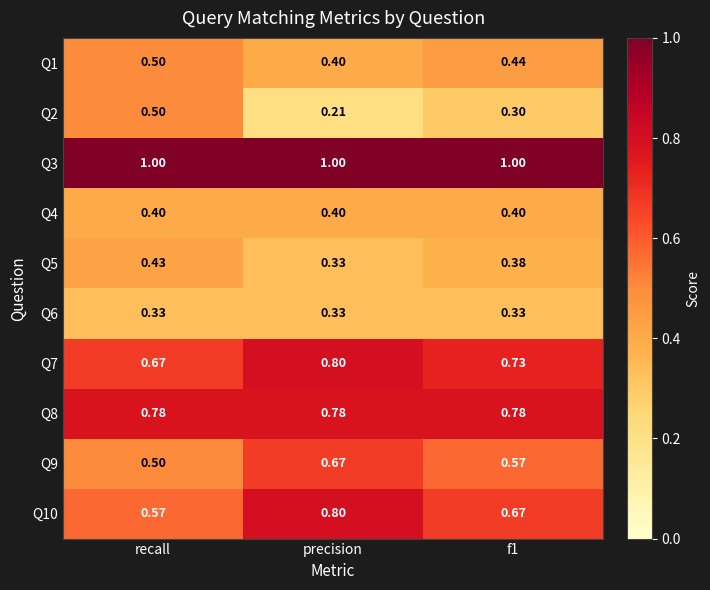

Which label corresponds to the smallest value in the chart?

precision